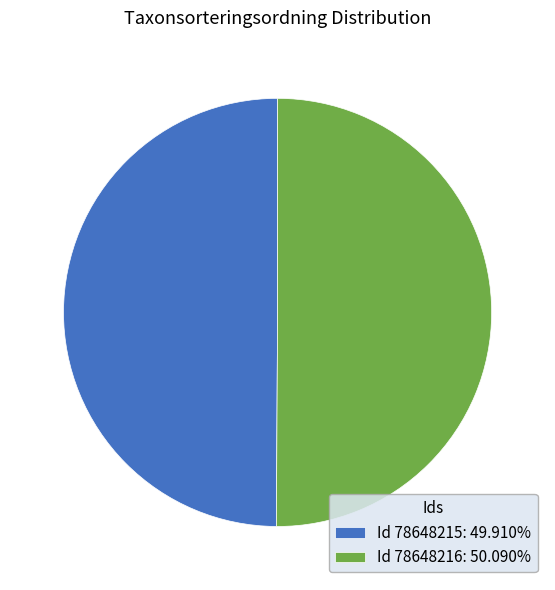

Is the sum of Id 78648215: 49.910% and Id 78648216: 50.090% greater than half?

Yes